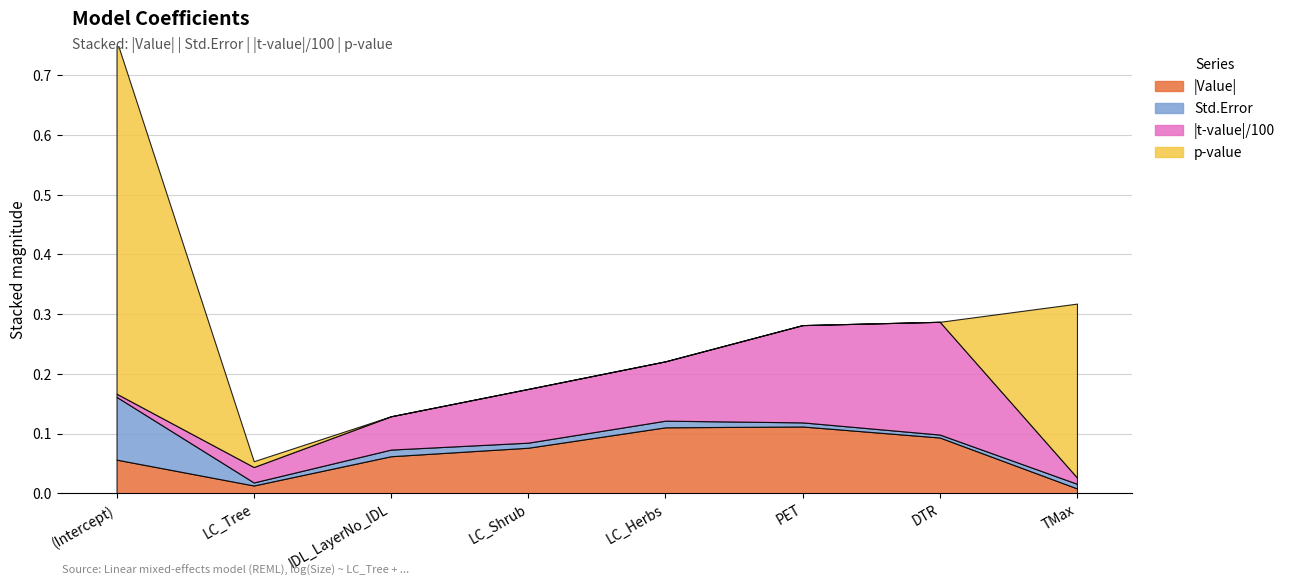

Reading left to right, extract all data points from this chart.

Value: (Intercept)=-0.1	LC_Tree=-0.0	IDL_LayerNo_IDL=0.1	LC_Shrub=-0.1	LC_Herbs=0.1	PET=0.1	DTR=0.1	TMax=0.0
Std.Error: (Intercept)=0.1	LC_Tree=0.0	IDL_LayerNo_IDL=0.0	LC_Shrub=0.0	LC_Herbs=0.0	PET=0.0	DTR=0.0	TMax=0.0
t-value: (Intercept)=-0.5	LC_Tree=-2.6	IDL_LayerNo_IDL=5.6	LC_Shrub=-9.0	LC_Herbs=9.9	PET=16.3	DTR=18.9	TMax=1.1
p-value: (Intercept)=0.6	LC_Tree=0.0	IDL_LayerNo_IDL=0.0	LC_Shrub=0.0	LC_Herbs=0.0	PET=0.0	DTR=0.0	TMax=0.3